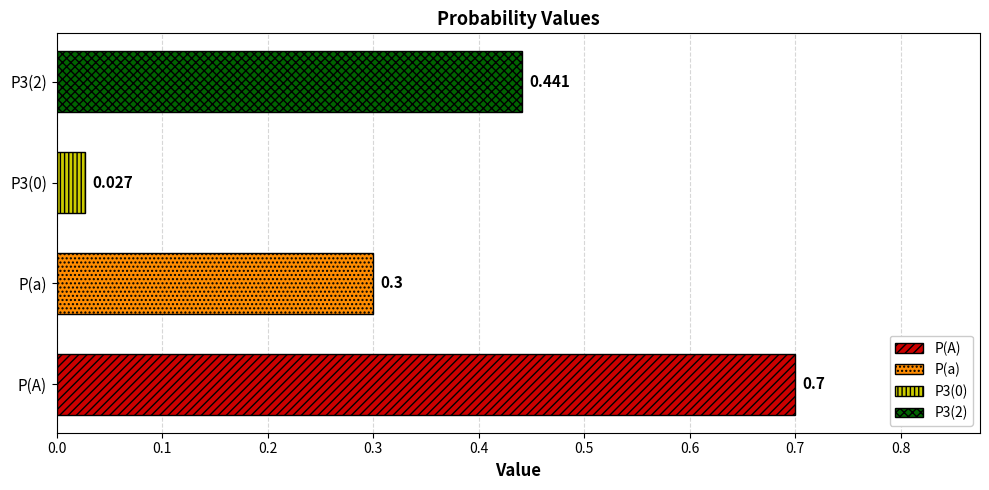

Which has a higher value, P(a) or P(A)?

P(A)